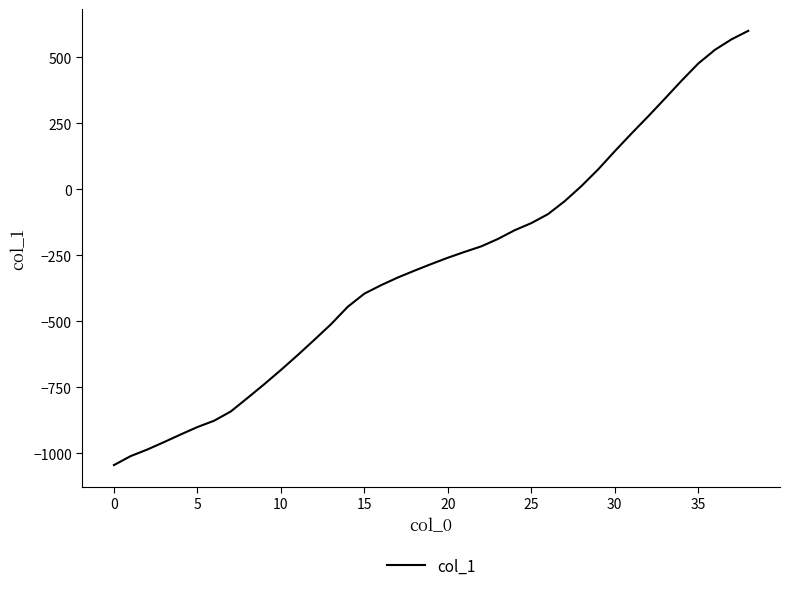

What is the minimum value shown in the chart?

-1044